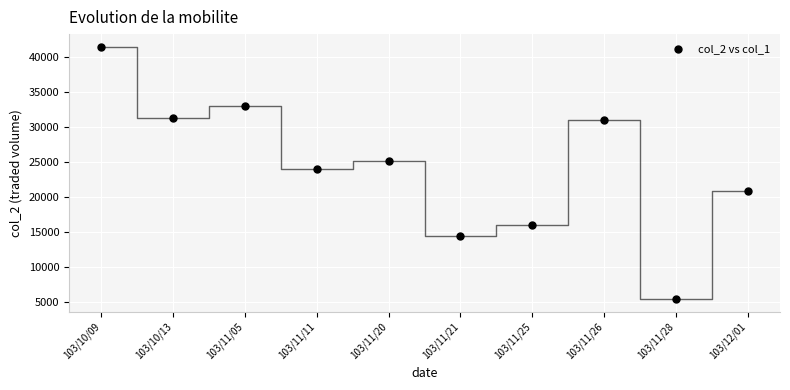

What is the average Y value?

24230